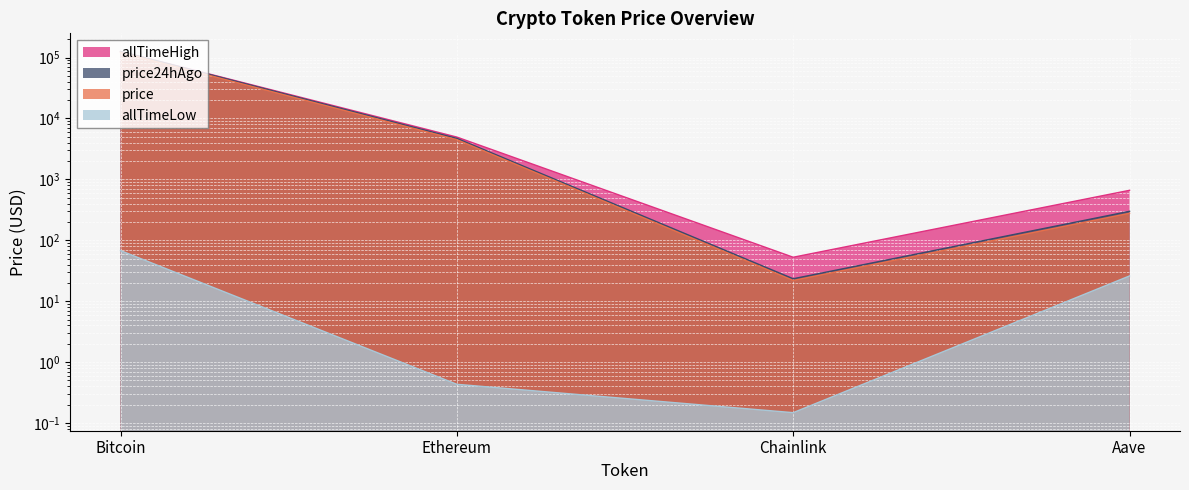

True or false: allTimeHigh and price24hAgo cross at least once.

False